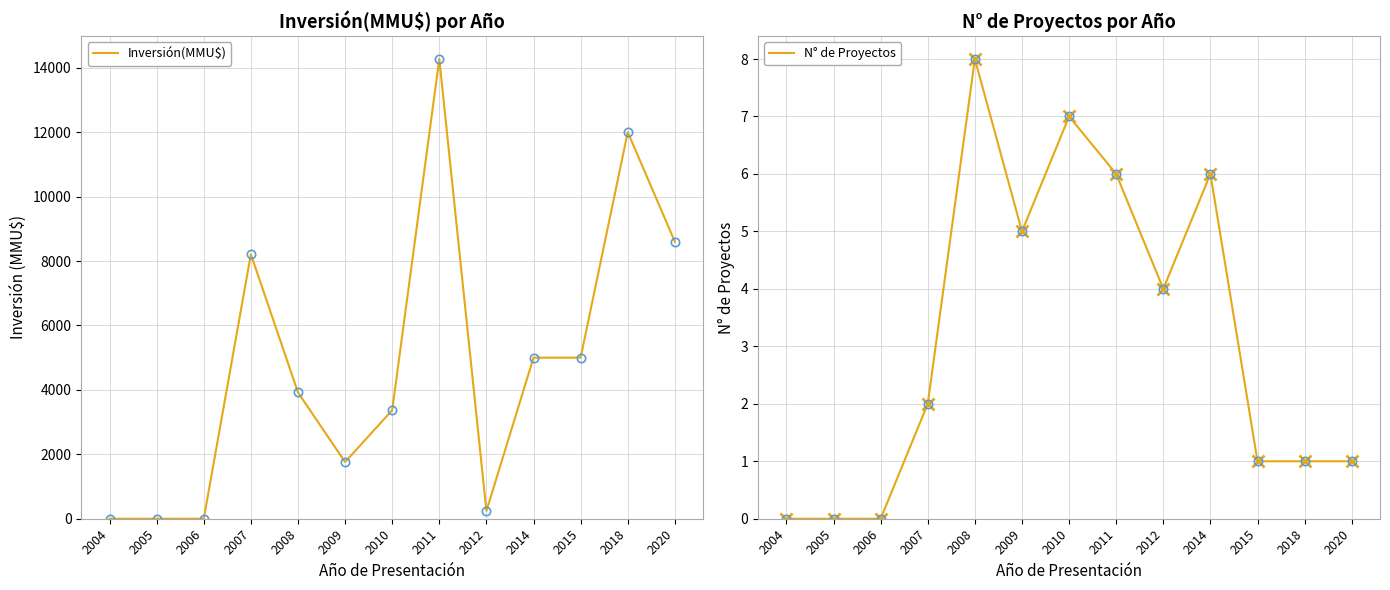

What is the highest value of the Inversión(MMU$) series?

14270